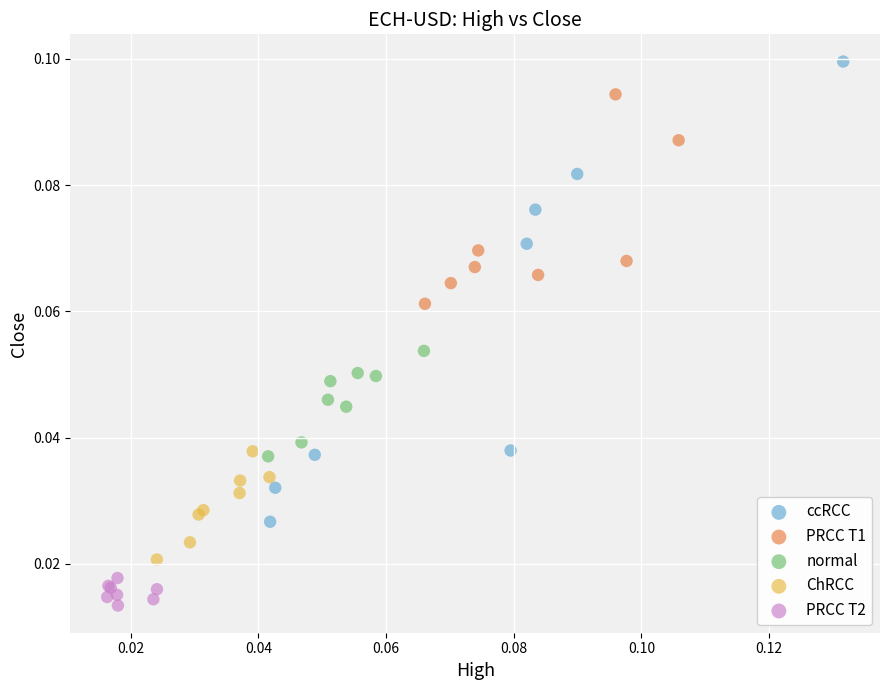

Which series reaches the maximum Y coordinate?

ccRCC